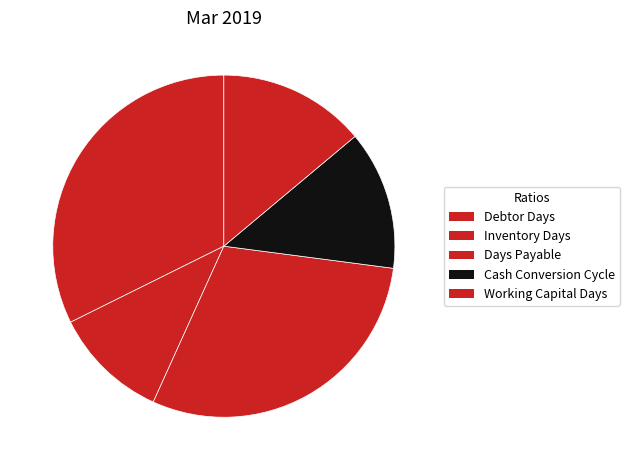

How many segments does this pie chart have?

5